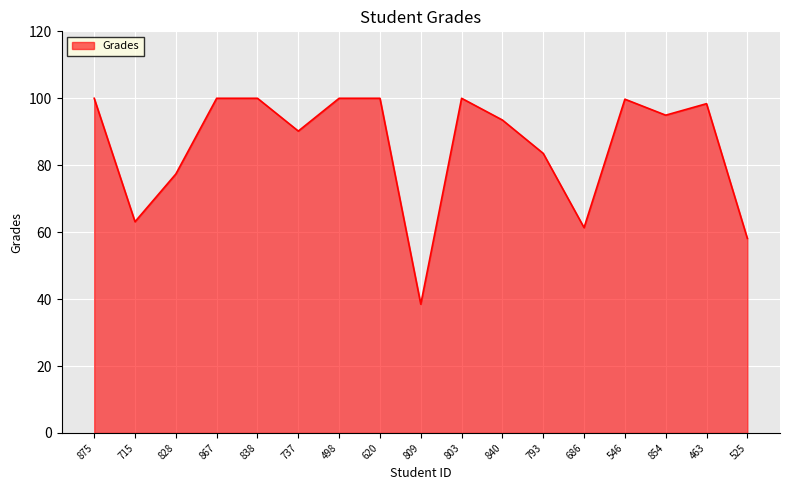

Is it true that the value at 875 is 21.8?

False